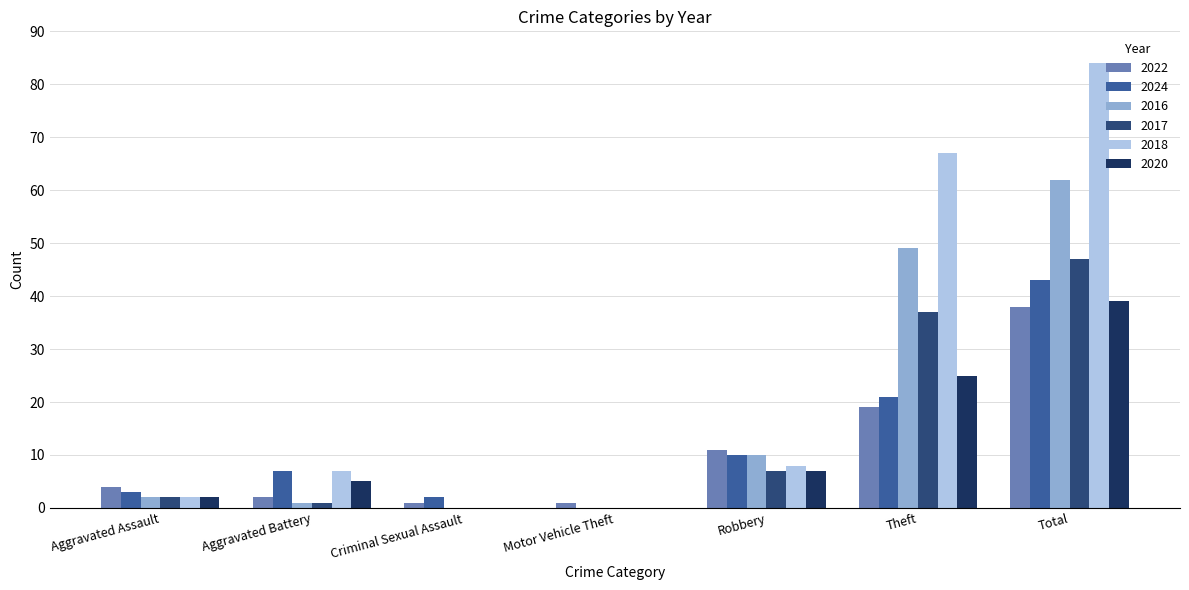

What is the maximum value shown in the chart?

84